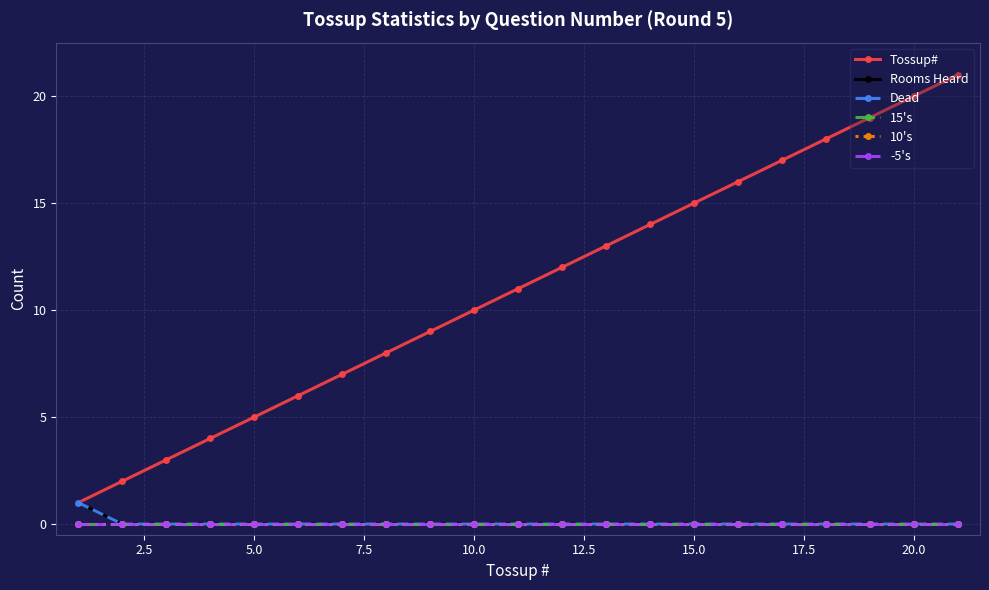

What is the difference between the second highest and second lowest values in the Tossup# series?

18